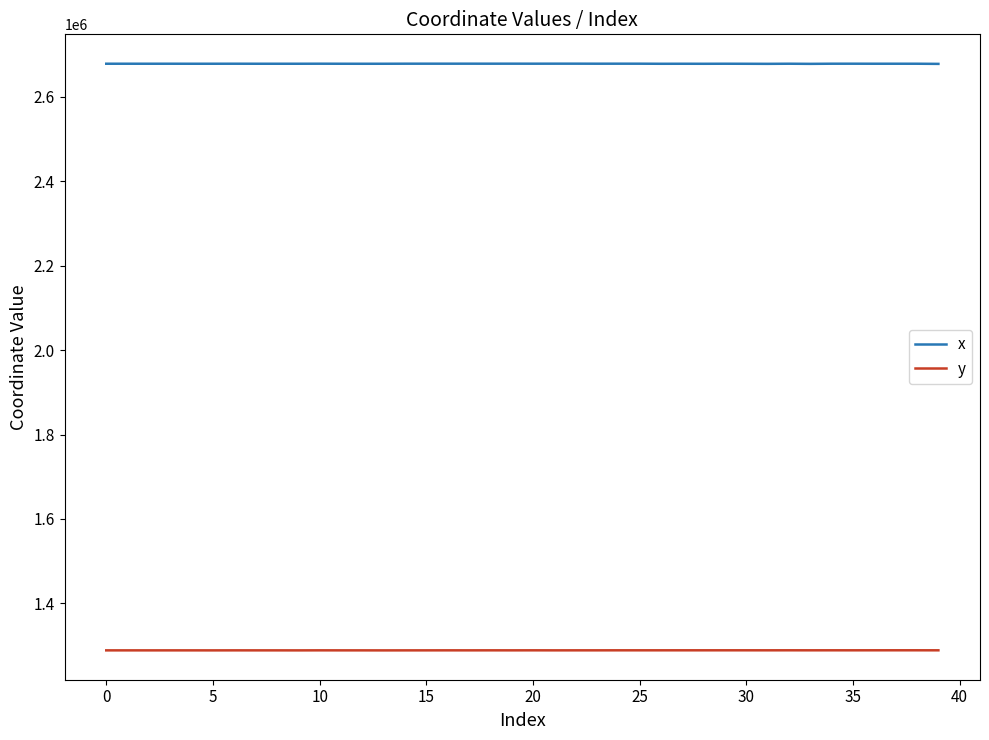

What is the greatest value displayed?

2678176.7